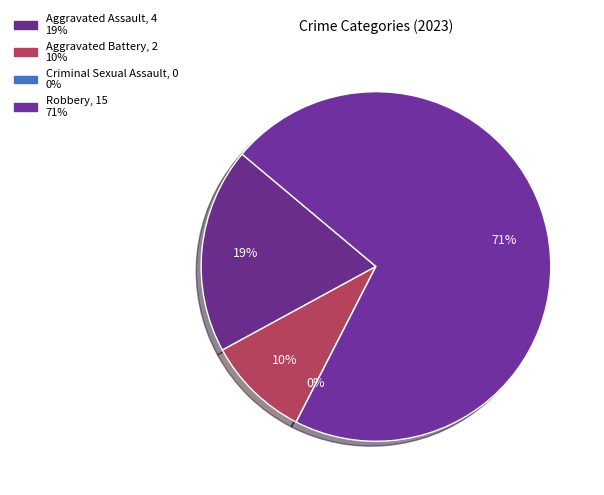

Rank the categories by value from highest to lowest.

Robbery, Aggravated Assault, Aggravated Battery, Criminal Sexual Assault